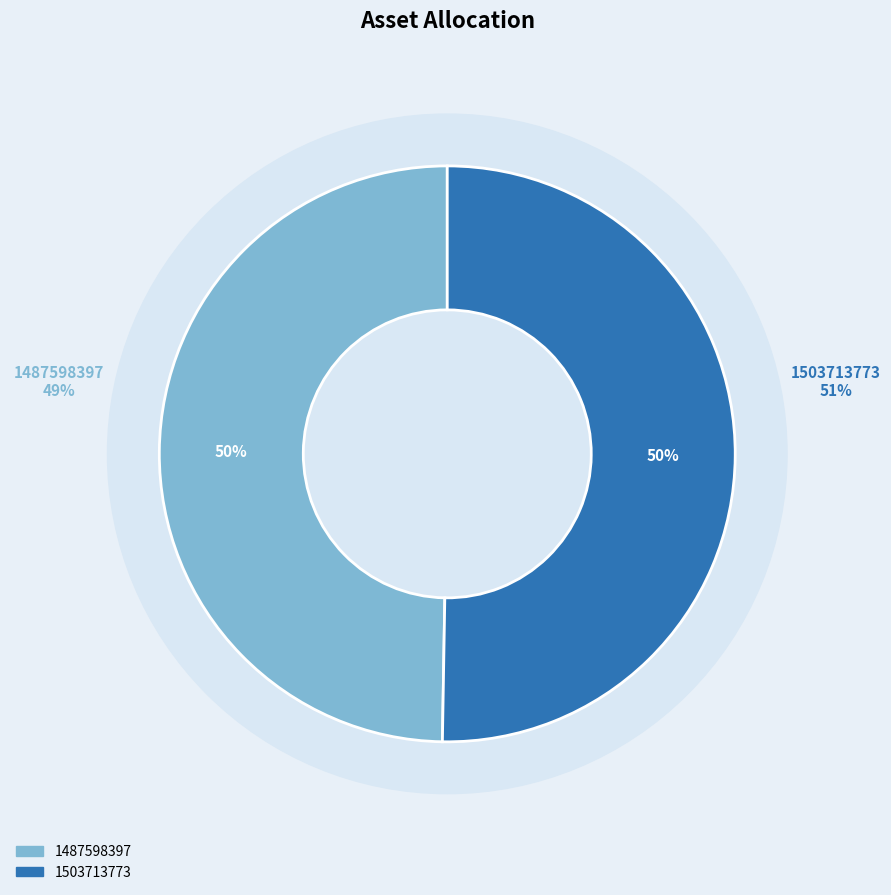

Is it true that 1503713773 is 94% of the pie?

False